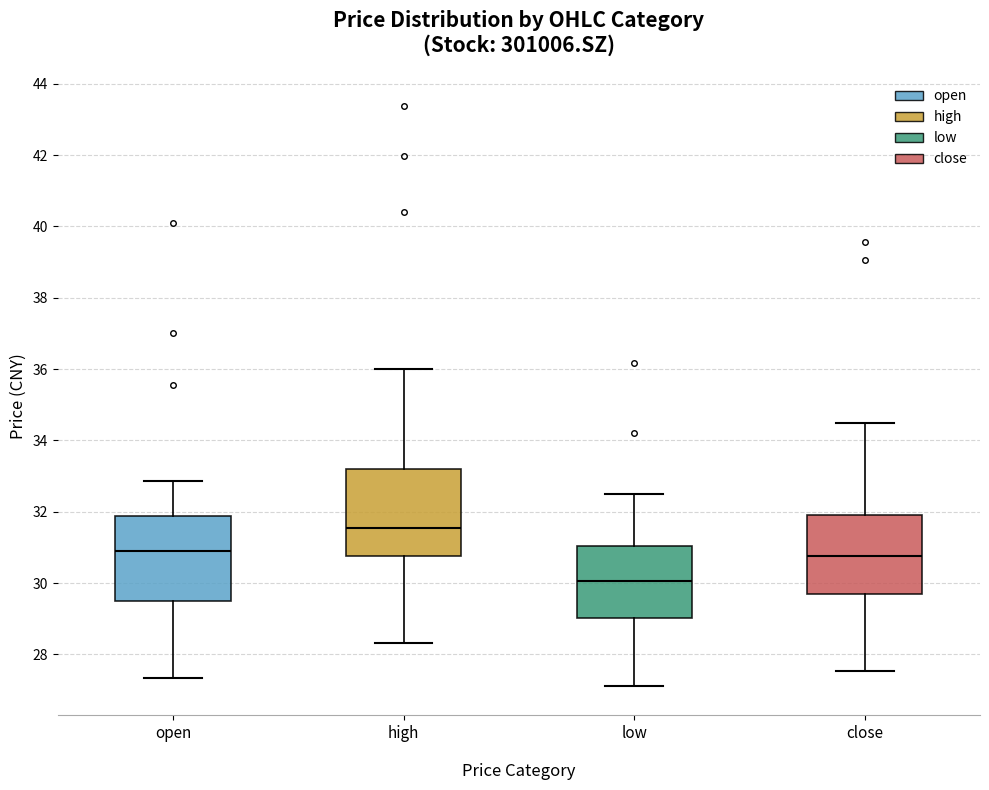

Reading left to right, read every box against the y-axis: the position of its median line, the range the box covers, and the ends of its whiskers. The values are not printed on the chart, so give them approximately, as read against the axis.

open: median 31.0, box 29.4 to 31.8, whiskers 27.4 to 32.8
high: median 31.6, box 30.8 to 33.2, whiskers 28.4 to 36.0
low: median 30.0, box 29.0 to 31.0, whiskers 27.2 to 32.6
close: median 30.8, box 29.6 to 32.0, whiskers 27.6 to 34.4